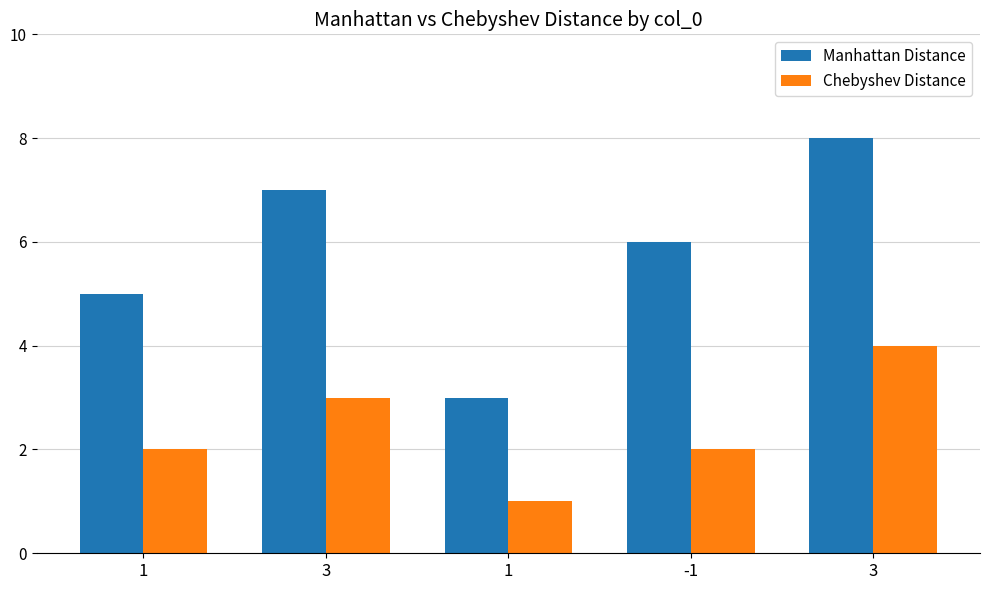

Which series changed the most between -1 and 3?

Manhattan Distance